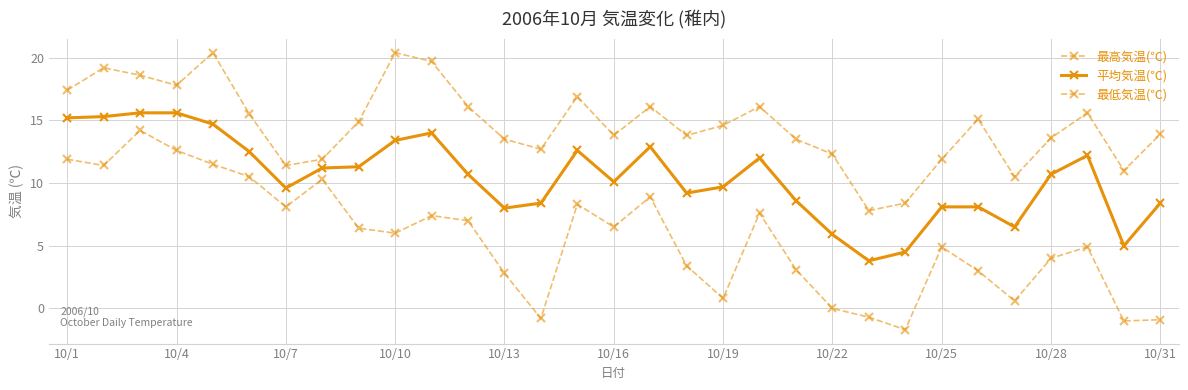

True or false: 最高気温(℃) and 最低気温(℃) cross at least once.

False